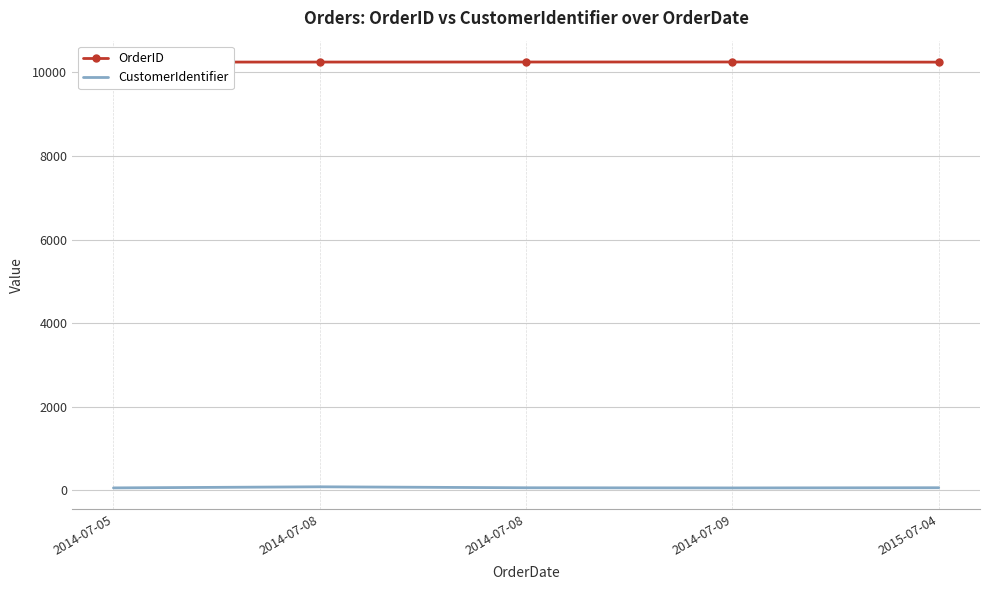

Reading left to right, what are all the values shown in this chart?

OrderID: 10249	10250	10251	10252	10248
CustomerIdentifier: 52	78	55	51	56